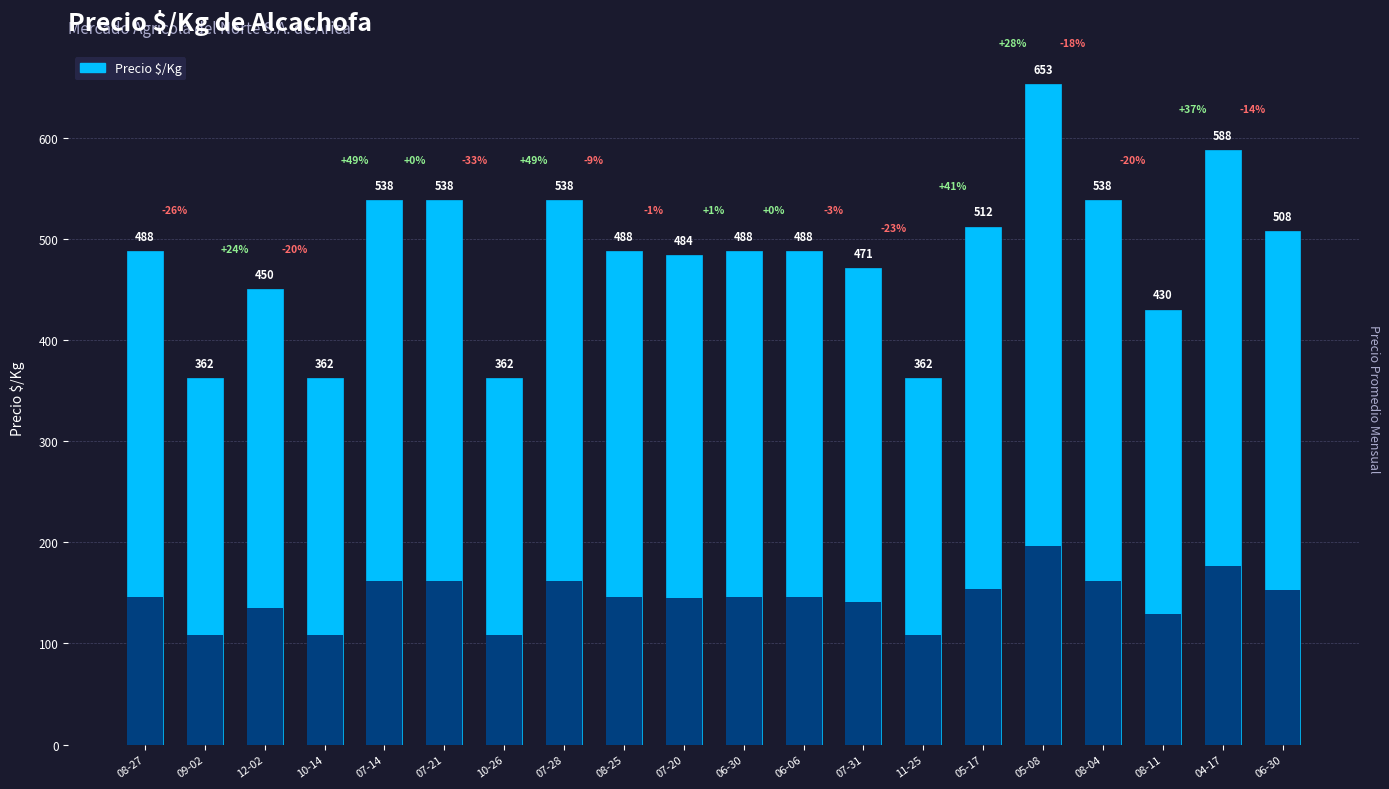

What is the sum of the values at 07-21 and 08-04?

1076